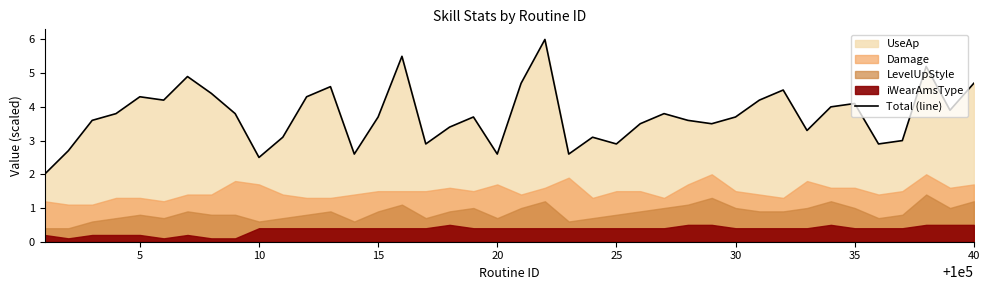

Does the chart have visible grid lines?

No